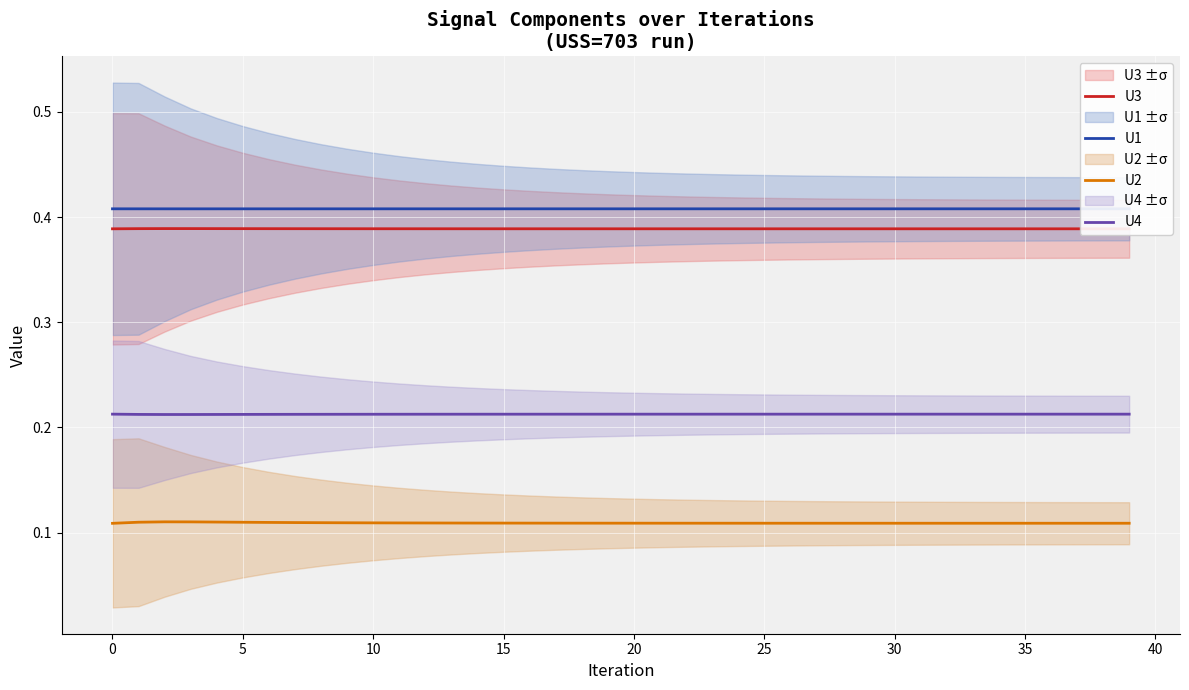

Which series has the largest total across all categories?

U1